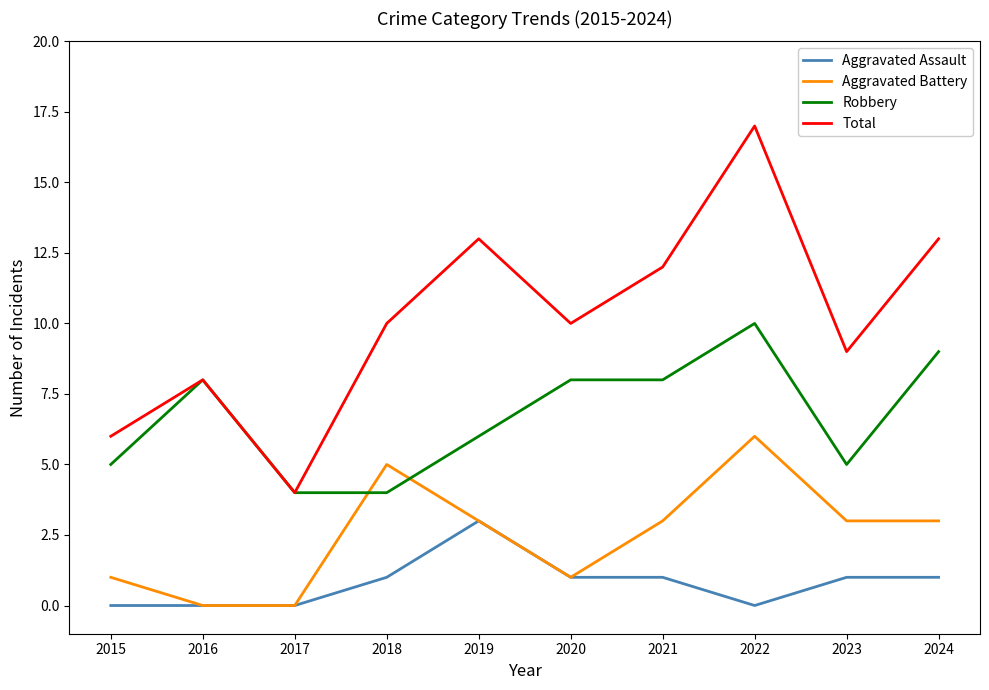

The Aggravated Battery series shows 3 at 2019. True or false?

True